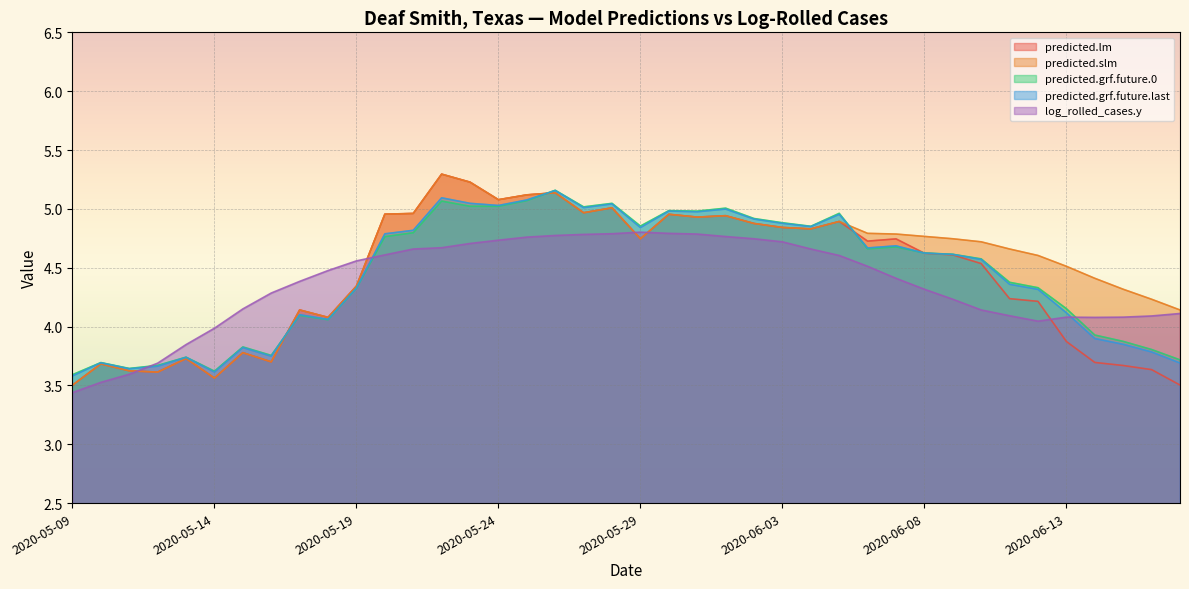

How many distinct data groups are displayed?

5